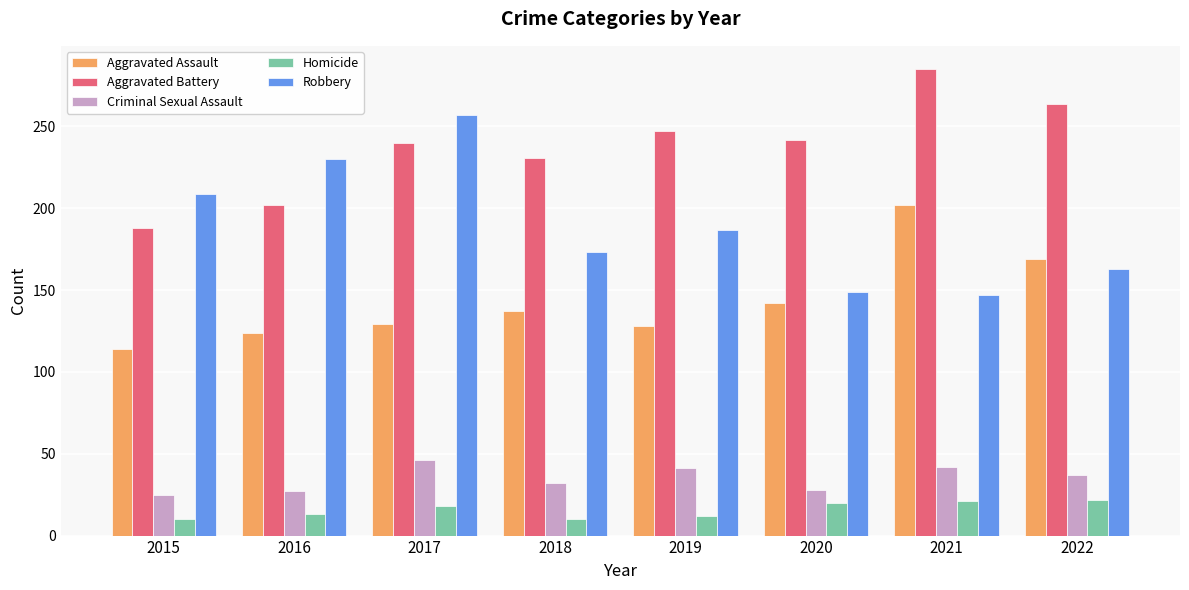

At which label does Robbery reach its peak?

2017